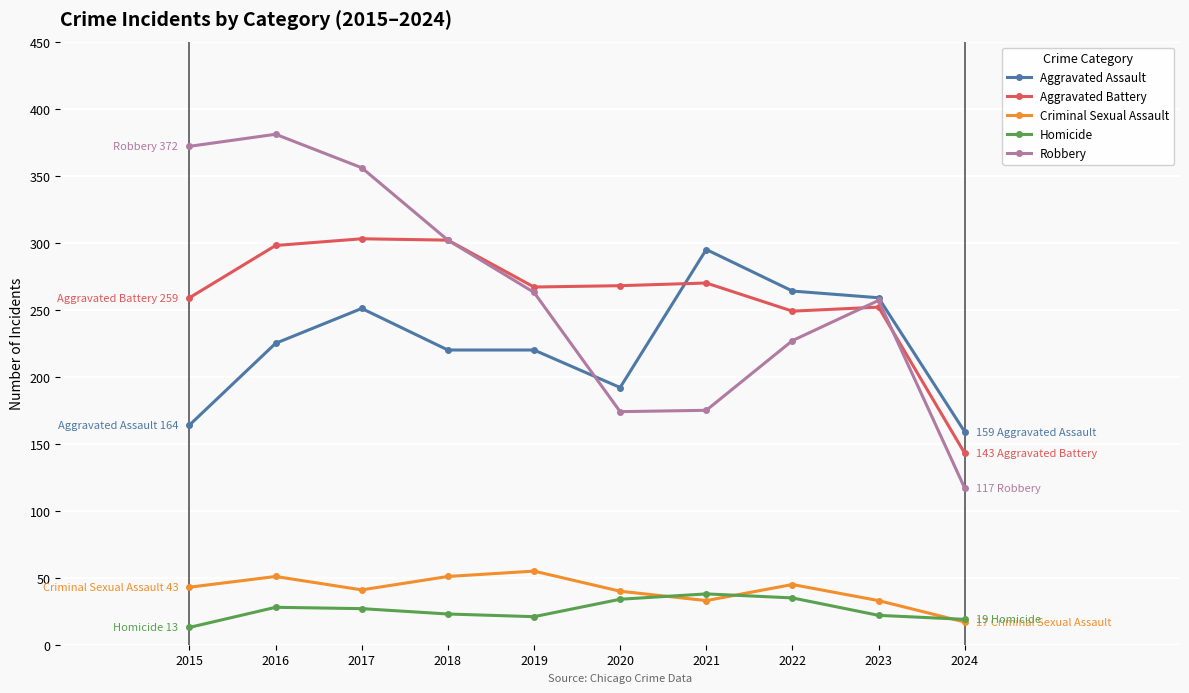

True or false: Homicide and Robbery intersect in this chart.

False